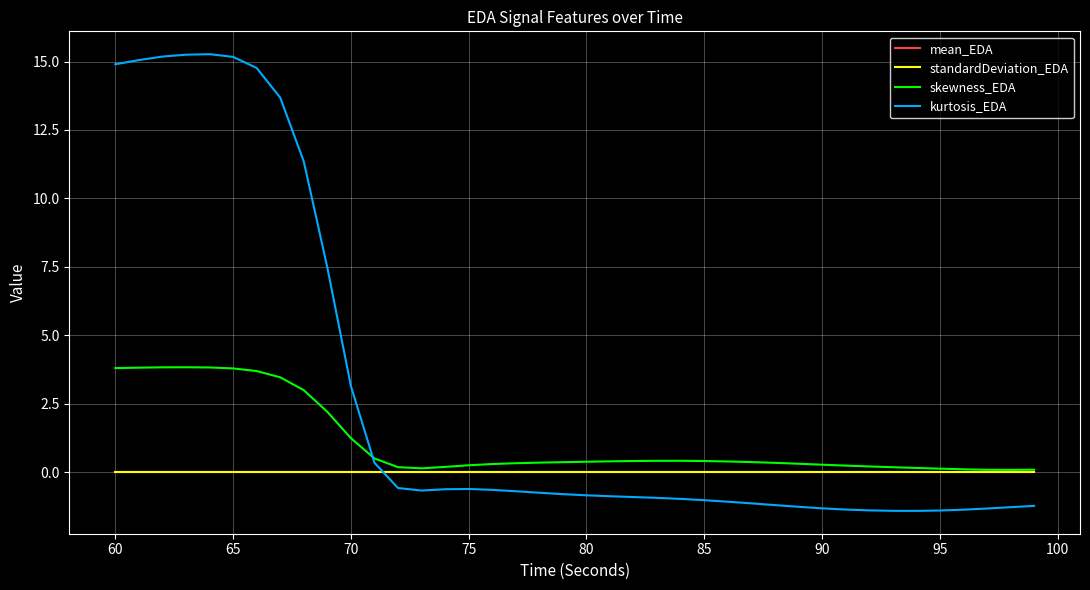

What is the greatest value displayed?

15.3